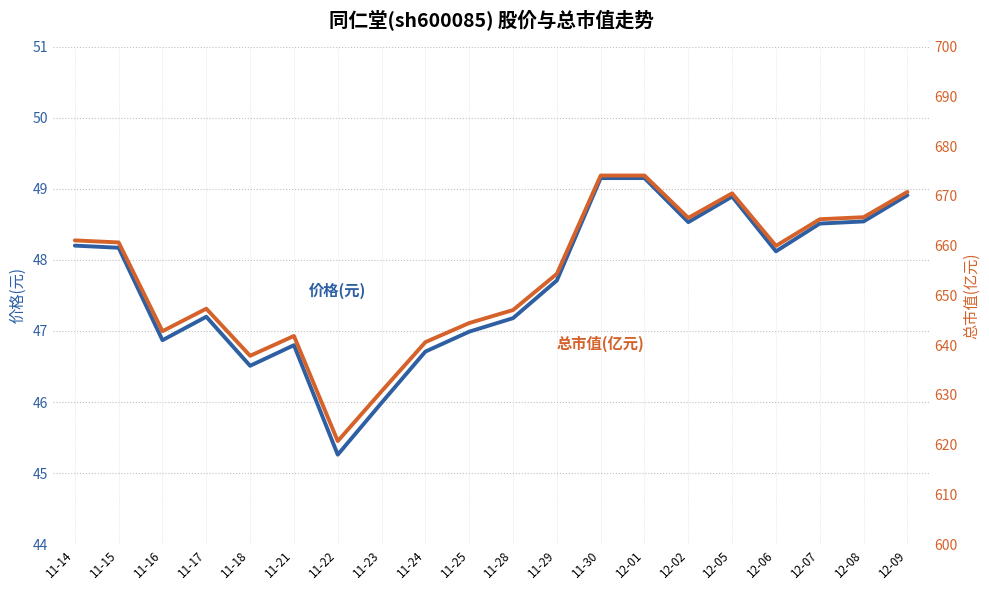

At which category does the chart reach its peak across all series?

11-30